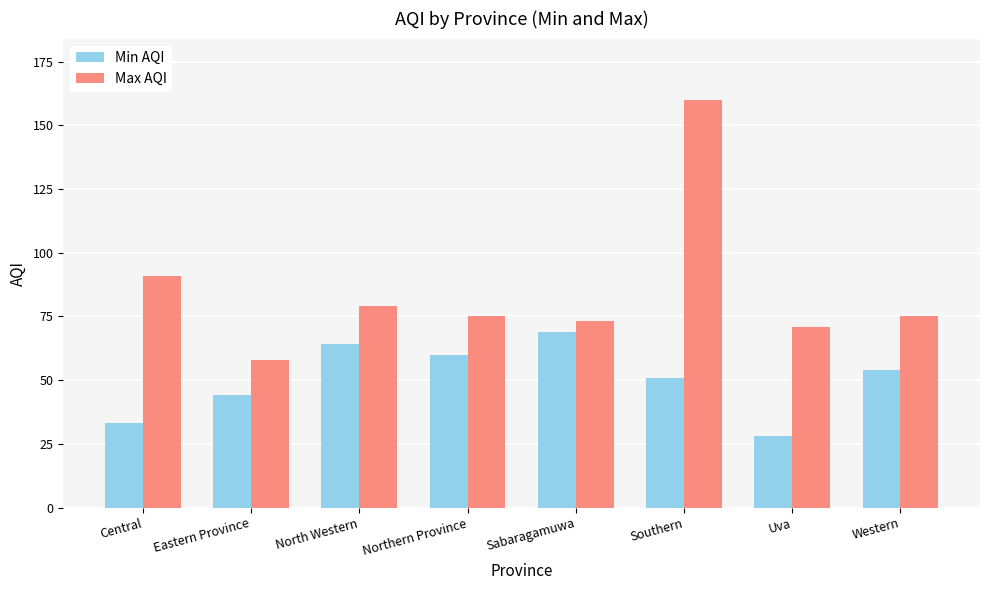

What is the difference between the second highest and second lowest values in the Min AQI series?

31